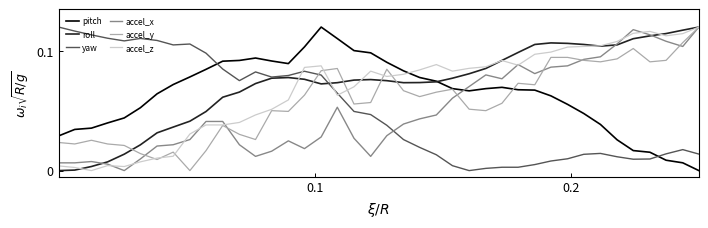

Which series ends up on top after the final intersection of accel_x and pitch?

accel_x